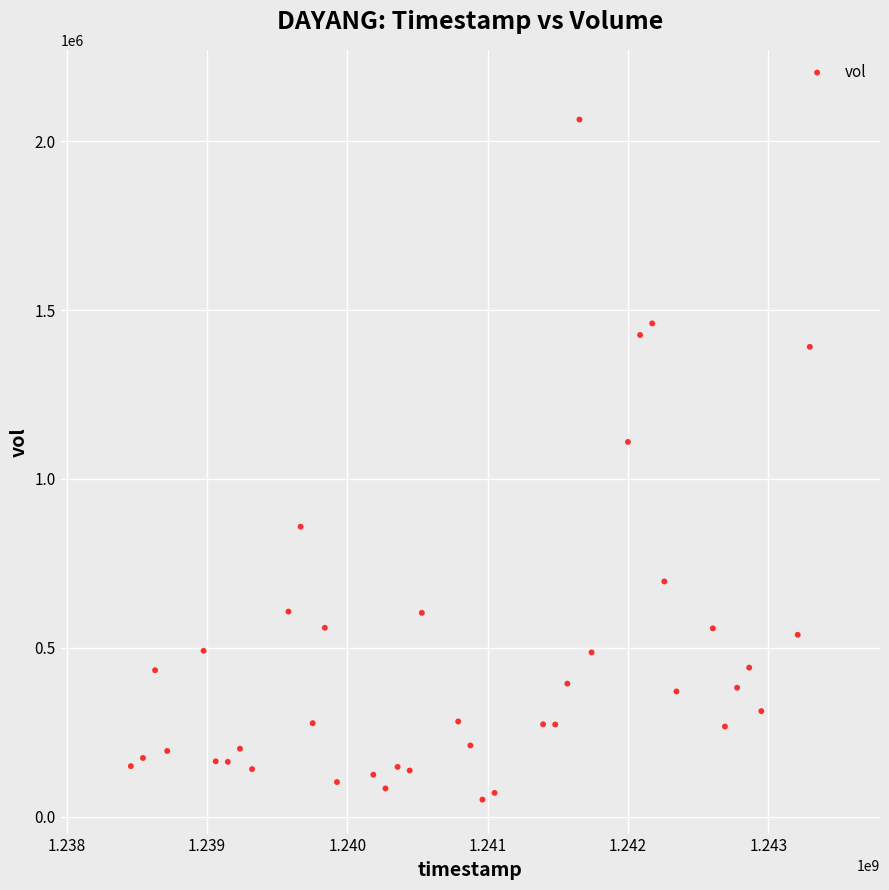

What is the range of X values (max minus min)?

4838400